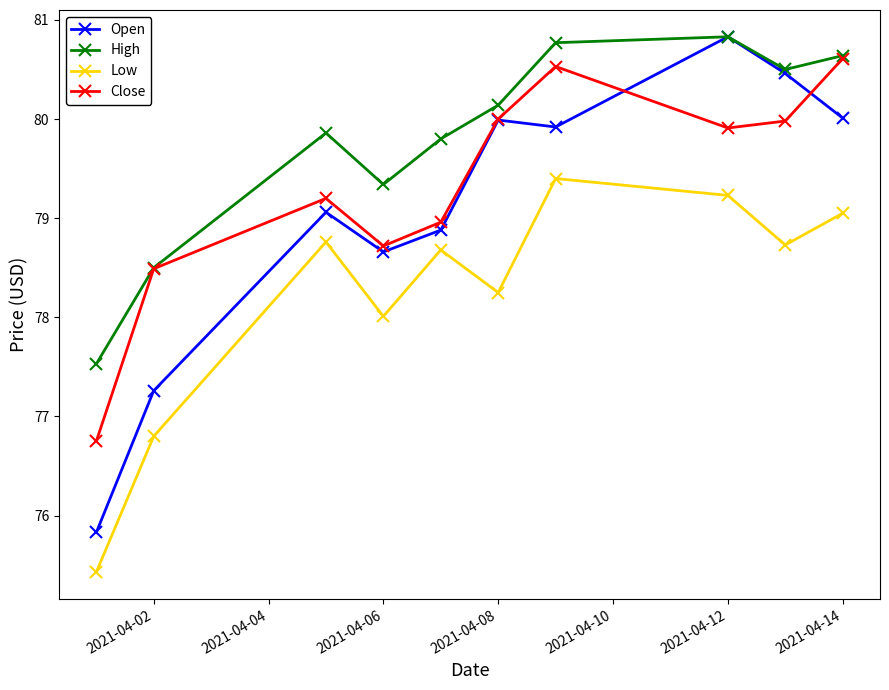

How many lines are shown in the chart?

4